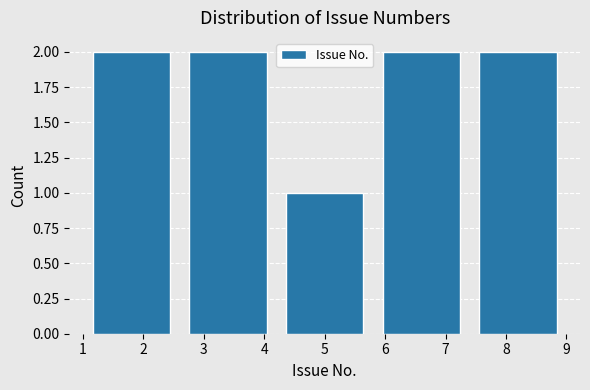

Reading left to right, list every bar in this chart as the range it spans on the x-axis followed by its height. The values are not printed on the chart, so give them approximately, as read against the axis.

1.0 to 2.6: 2
2.6 to 4.2: 2
4.2 to 5.8: 1
5.8 to 7.4: 2
7.4 to 9.0: 2